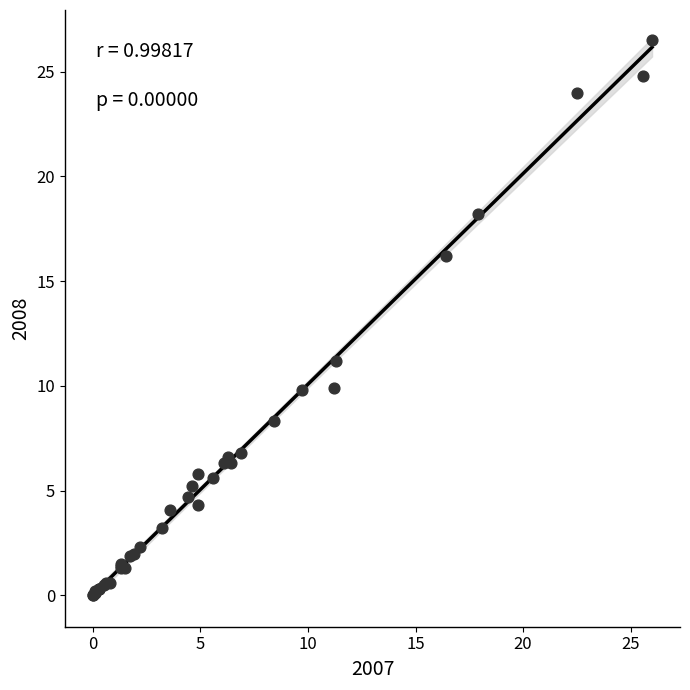

What Y value in the scatter plot is closest to 13?

11.2